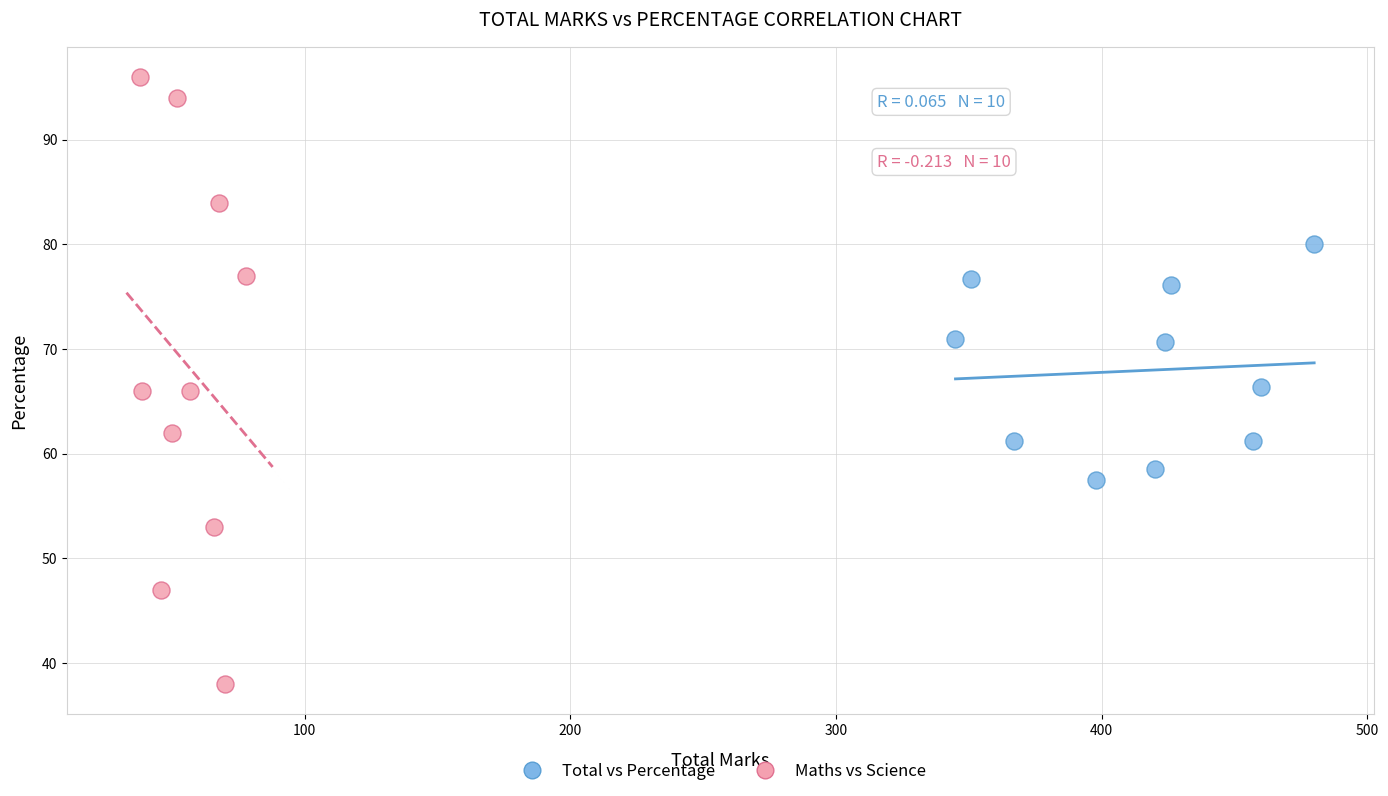

Which series reaches the minimum Y coordinate?

Maths vs Science